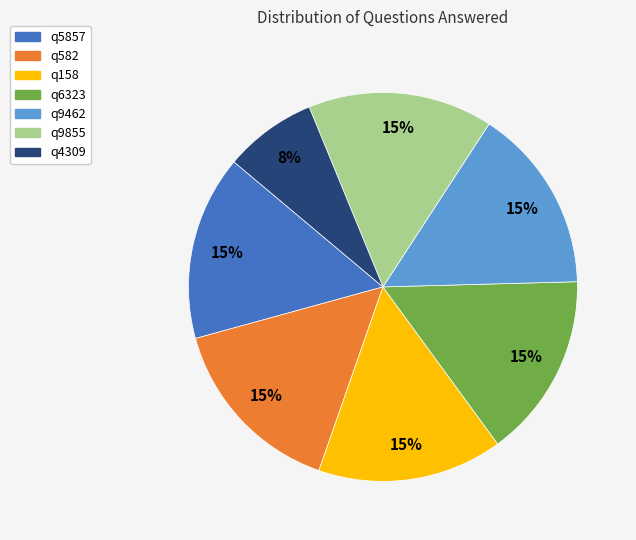

Do q6323 and q5857 together represent more than half of the pie?

No